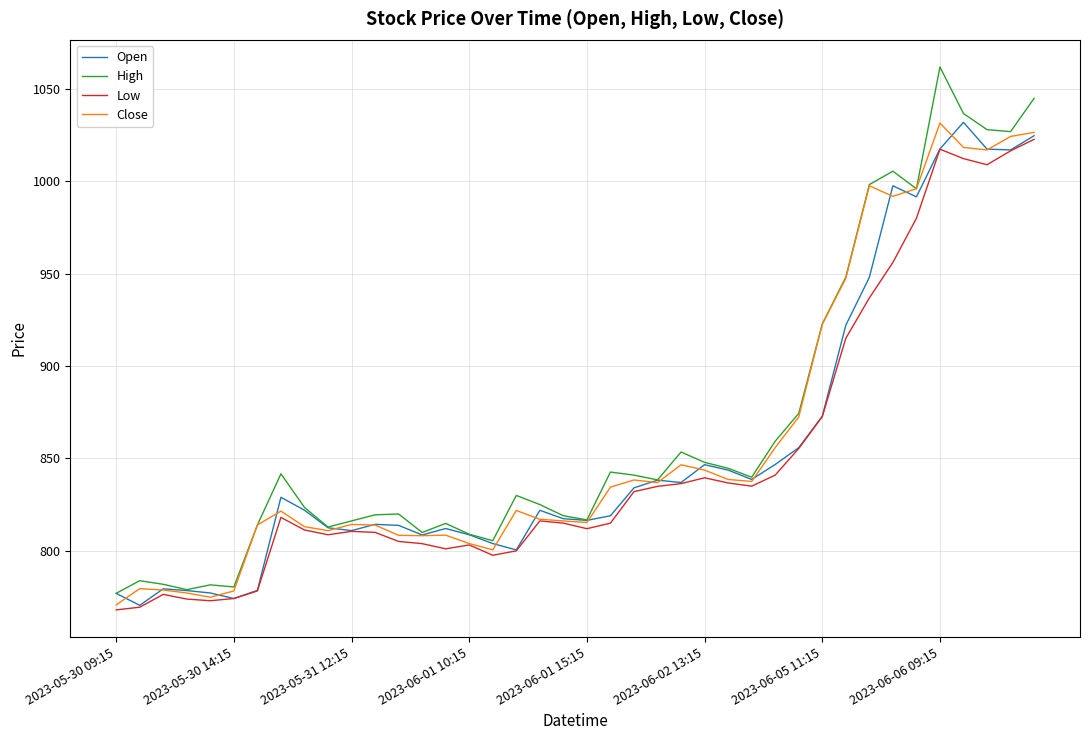

Which series has the widest spread of values?

High